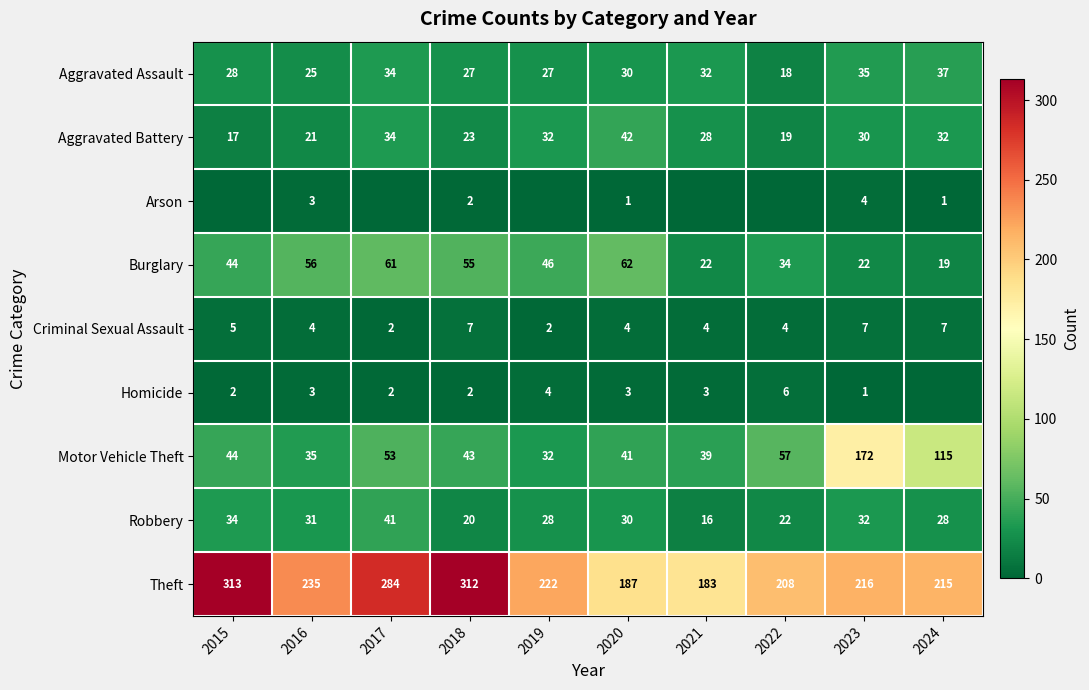

What is the total value across all series at 2024?

454